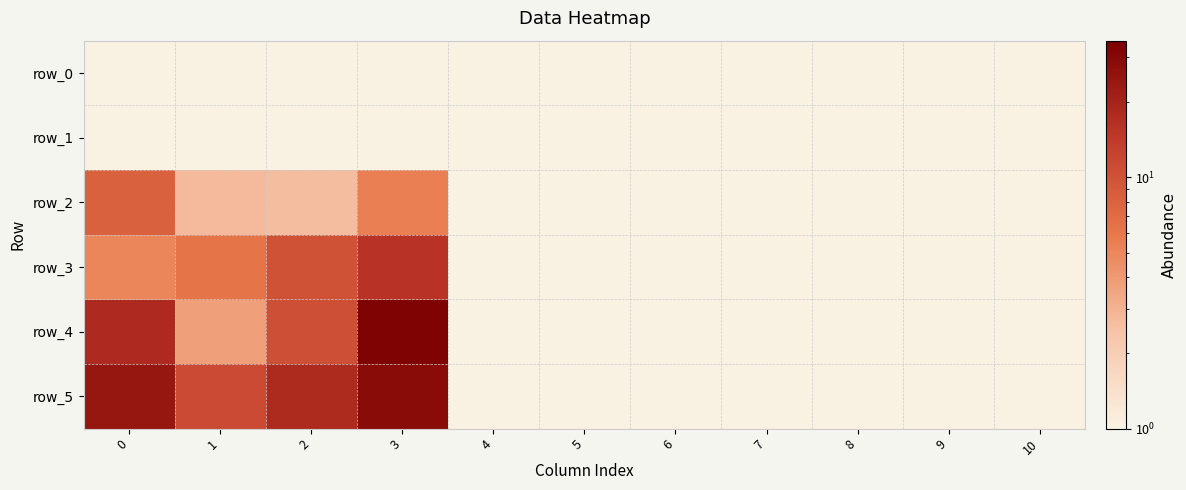

At which category does the chart reach its minimum across all series?

2